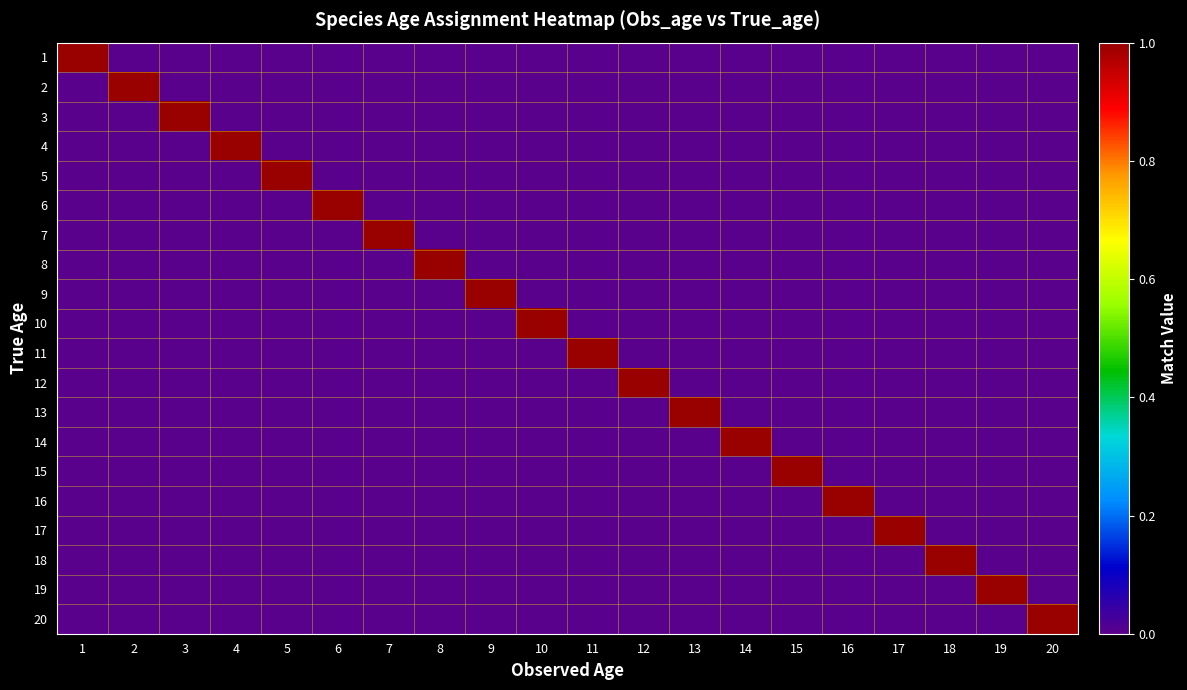

How many categories are shown in the chart?

20